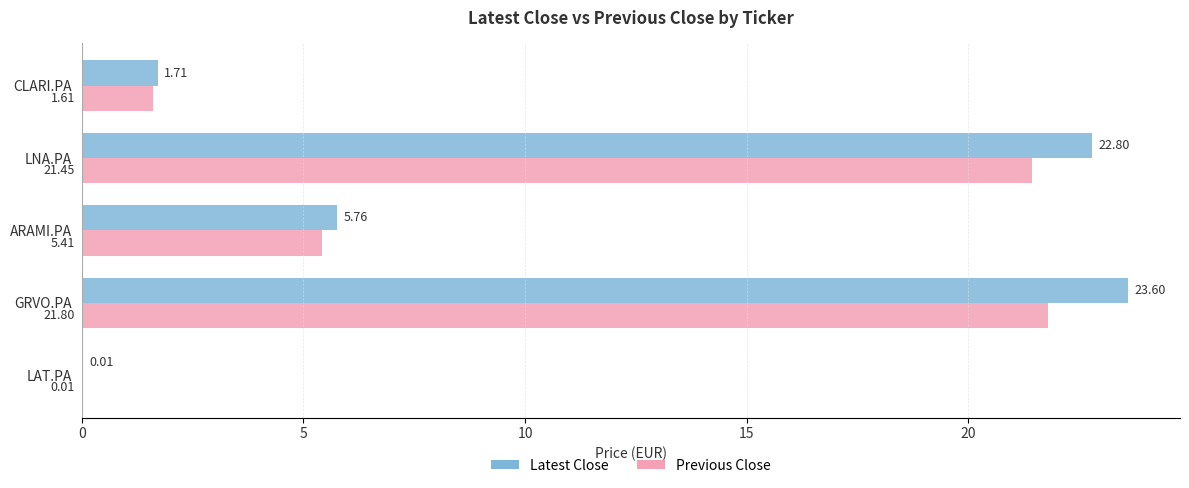

At which label is Latest Close closest to 11?

ARAMI.PA